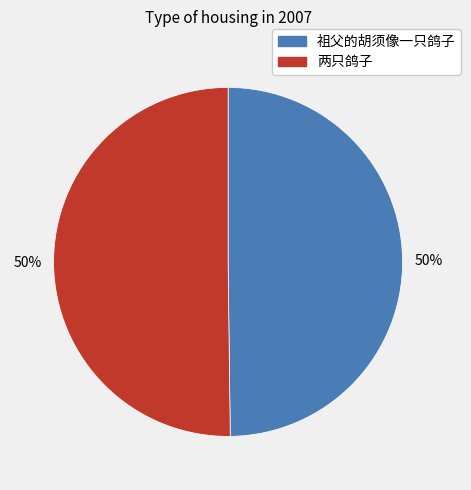

Do 两只鸽子 and 祖父的胡须像一只鸽子 together represent more than half of the pie?

Yes